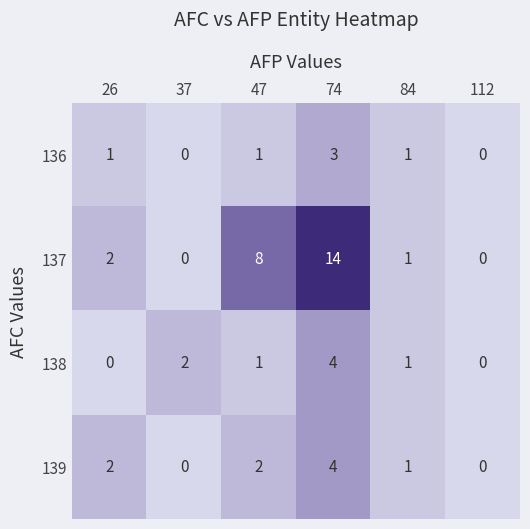

What is the difference between the 137 values at 47 and 84?

7